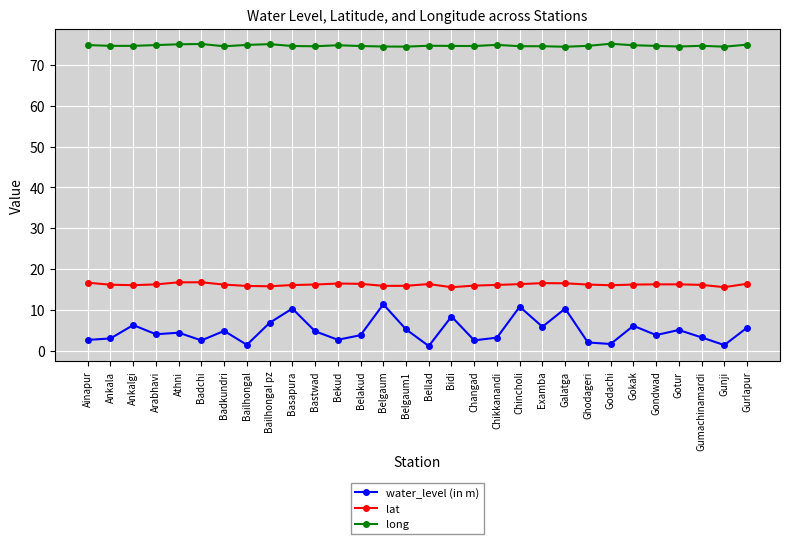

True or false: water_level (in m) has more than 0 interior local peaks.

True